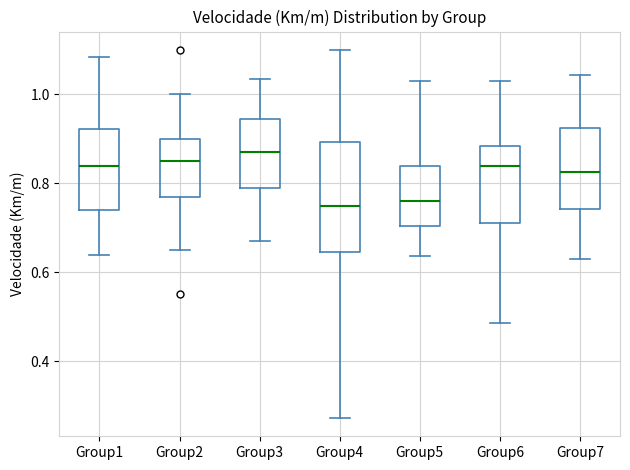

Reading left to right, transcribe this box plot: for each box, give where its median line is, the range the box spans, and where its two whiskers end, as read against the y-axis. The values are not printed on the chart, so give them approximately, as read against the axis.

Group1: median 0.84, box 0.74 to 0.92, whiskers 0.64 to 1.08
Group2: median 0.86, box 0.78 to 0.90, whiskers 0.66 to 1.00
Group3: median 0.88, box 0.80 to 0.94, whiskers 0.68 to 1.04
Group4: median 0.76, box 0.64 to 0.90, whiskers 0.28 to 1.10
Group5: median 0.76, box 0.70 to 0.84, whiskers 0.64 to 1.04
Group6: median 0.84, box 0.72 to 0.88, whiskers 0.48 to 1.04
Group7: median 0.82, box 0.74 to 0.92, whiskers 0.64 to 1.04